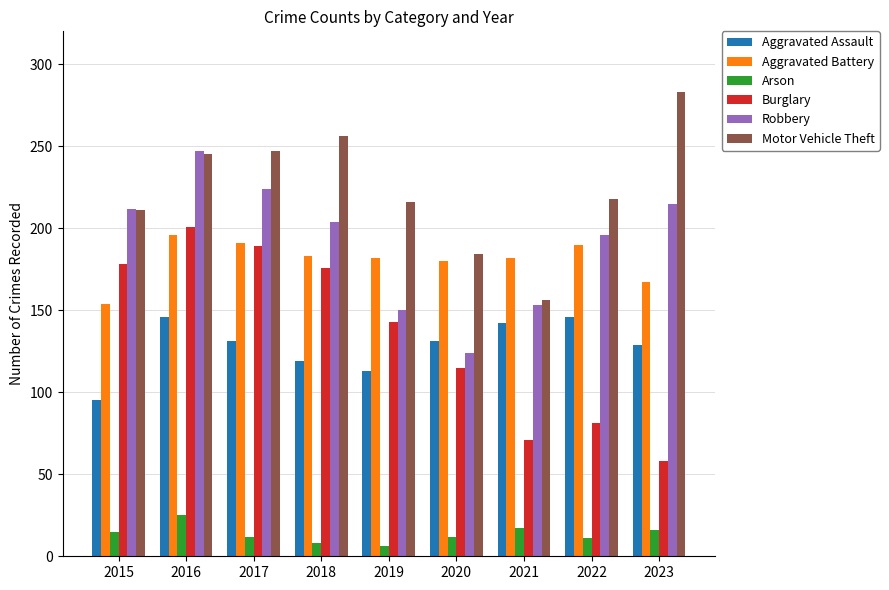

What is the greatest value displayed?

283